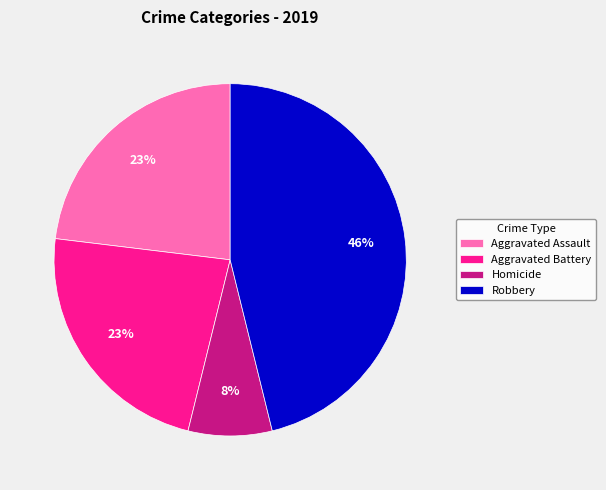

Is Robbery the majority of the pie?

No